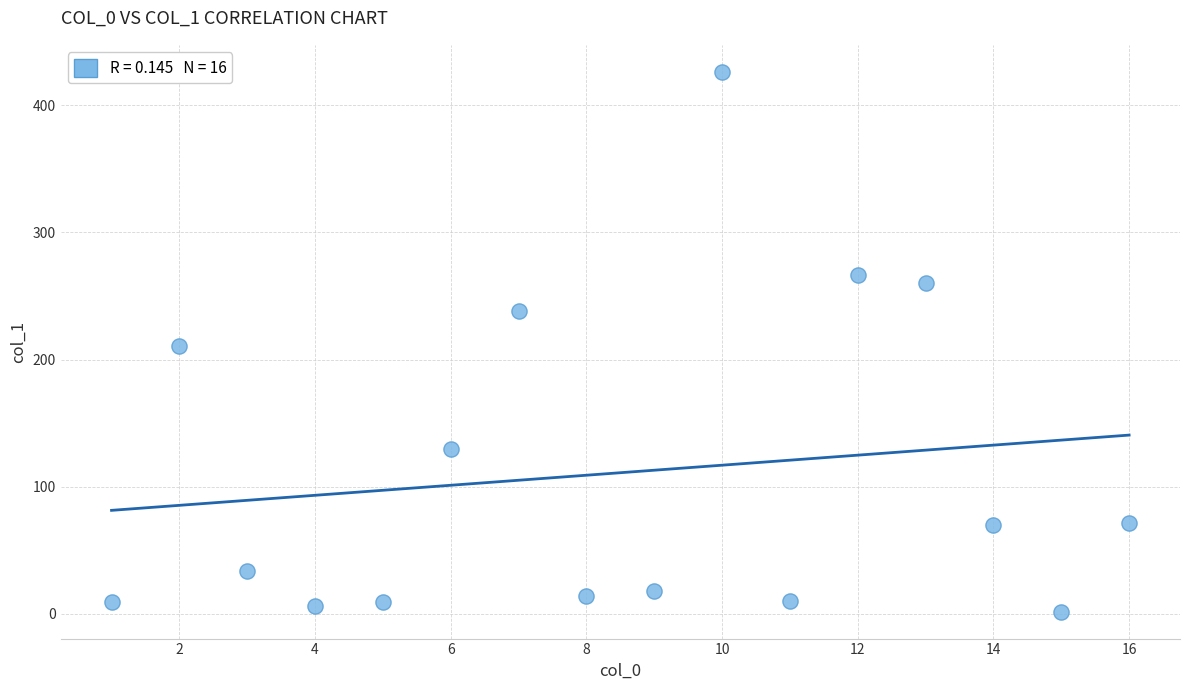

What is the range of X values (max minus min)?

15.0